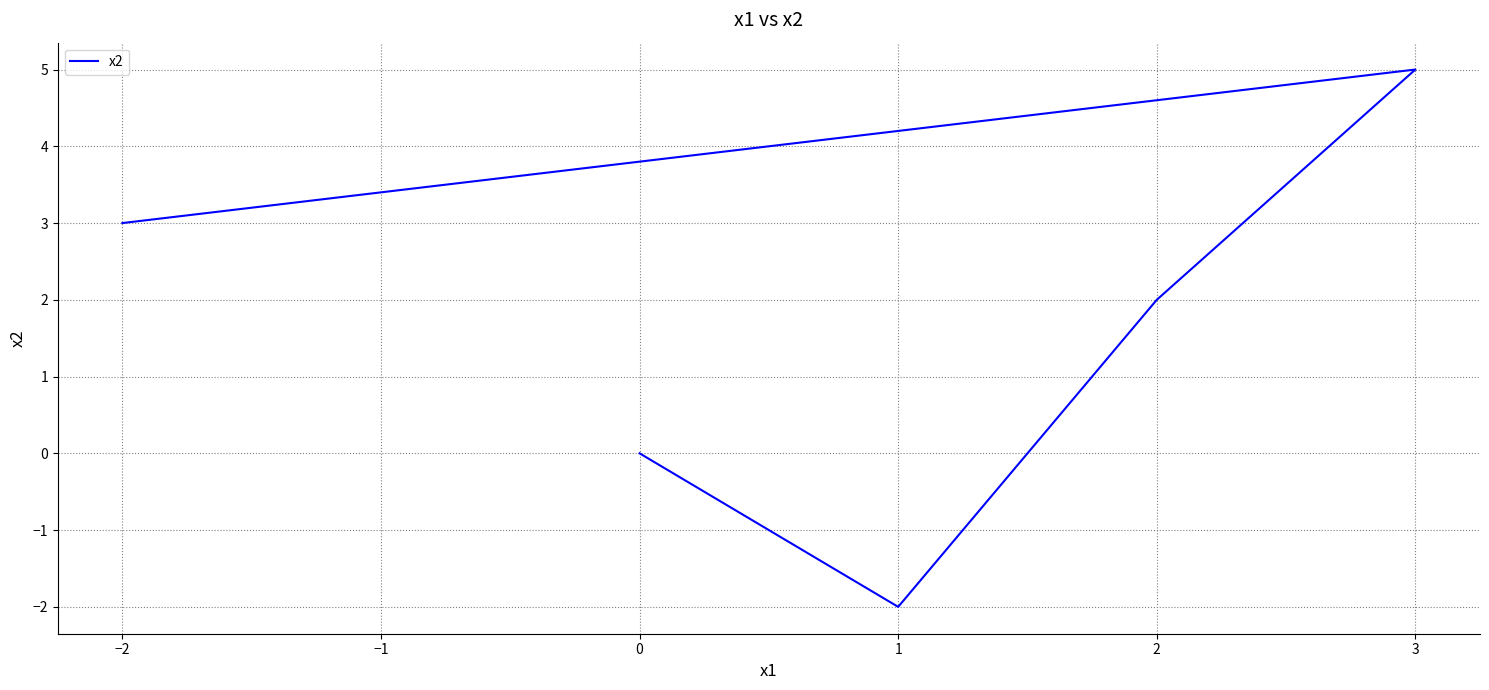

True or false: the data has more than 0 interior local peaks.

True